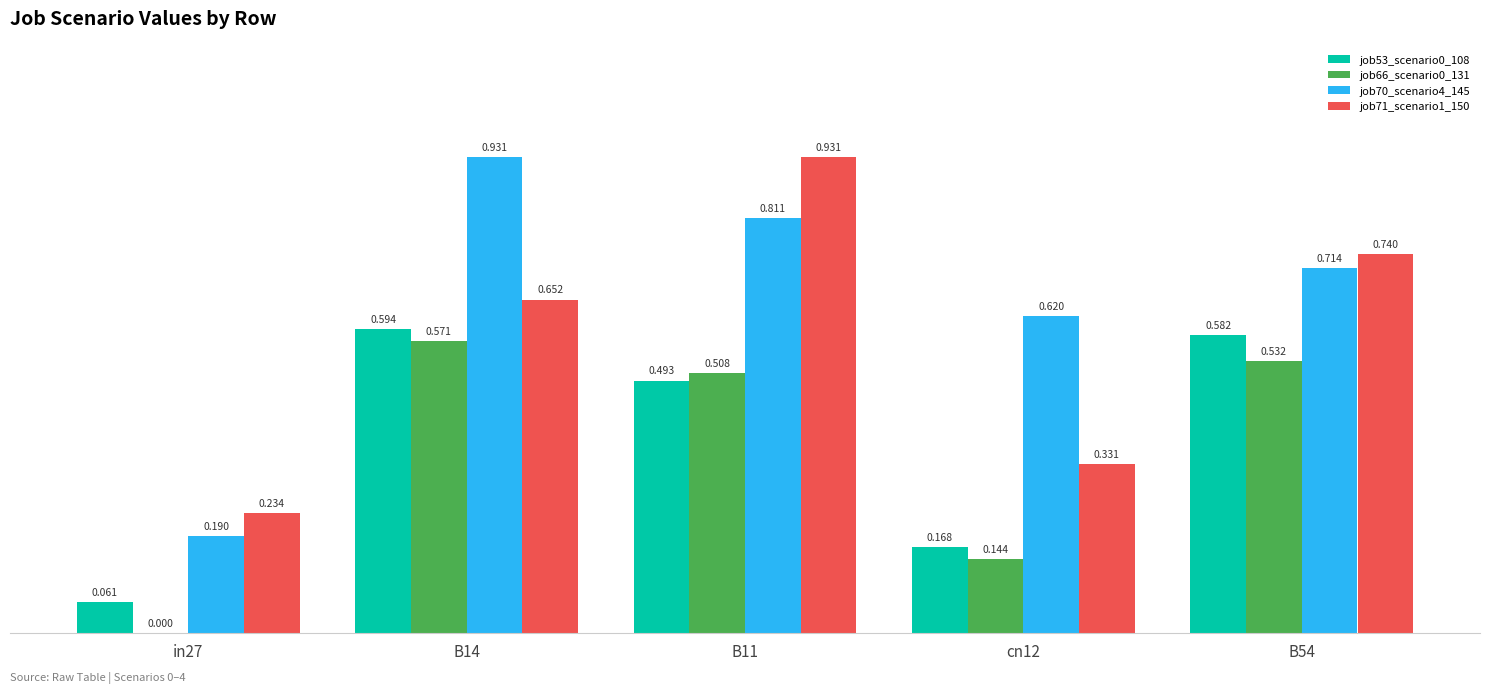

What is the average value of the job66_scenario0_131 series?

0.4